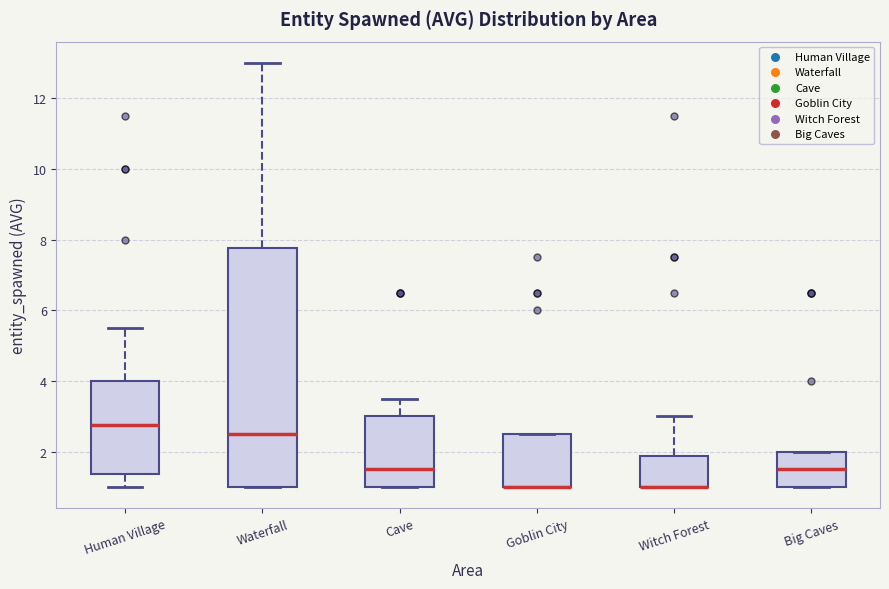

Reading left to right, transcribe this box plot: for each box, give where its median line is, the range the box spans, and where its two whiskers end, as read against the y-axis. The values are not printed on the chart, so give them approximately, as read against the axis.

Human Village: median 2.8, box 1.4 to 4.0, whiskers 1.0 to 5.6
Waterfall: median 2.6, box 1.0 to 7.8, whiskers 1.0 to 13.0
Cave: median 1.6, box 1.0 to 3.0, whiskers 1.0 to 3.6
Goblin City: median 1.0 (drawn on the box's lower edge), box 1.0 to 2.6, whiskers 1.0 to 2.6
Witch Forest: median 1.0 (drawn on the box's lower edge), box 1.0 to 1.8, whiskers 1.0 to 3.0
Big Caves: median 1.6, box 1.0 to 2.0, whiskers 1.0 to 2.0